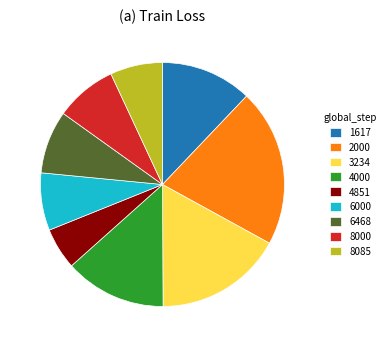

Do 6000 and 4851 together represent more than half of the pie?

No